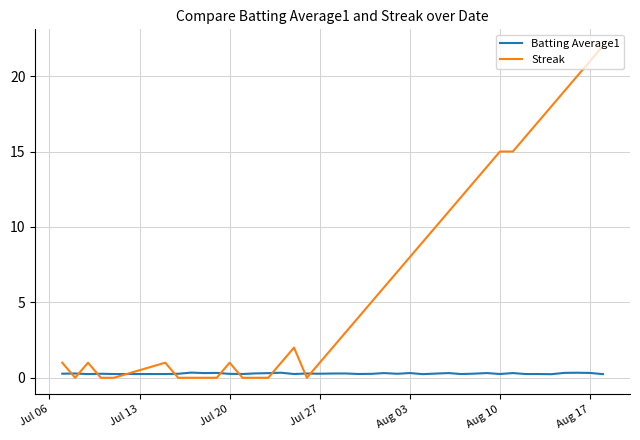

Count the number of data series in this chart.

2